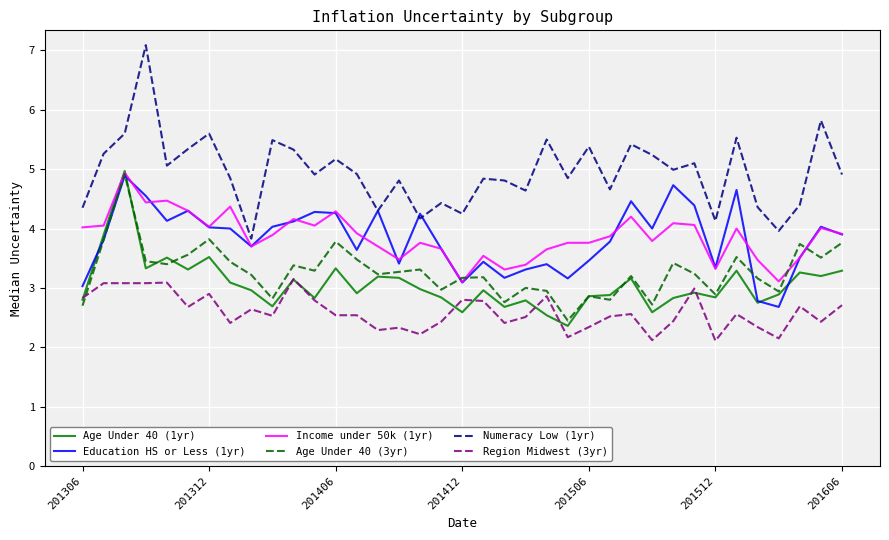

What is the smallest value displayed?

2.1